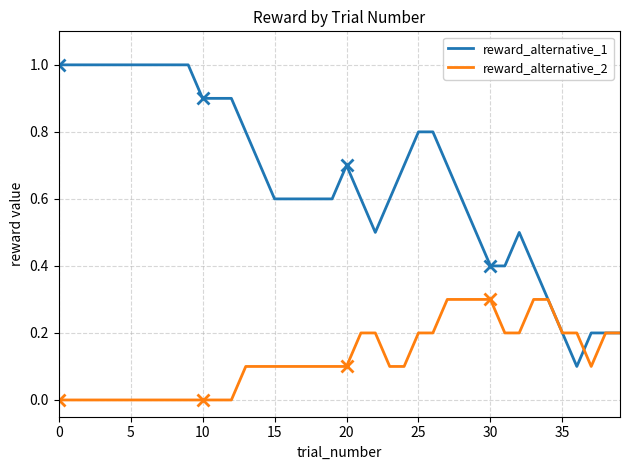

In reward_alternative_2, how many points are lower than both neighbors (excluding endpoints)?

1